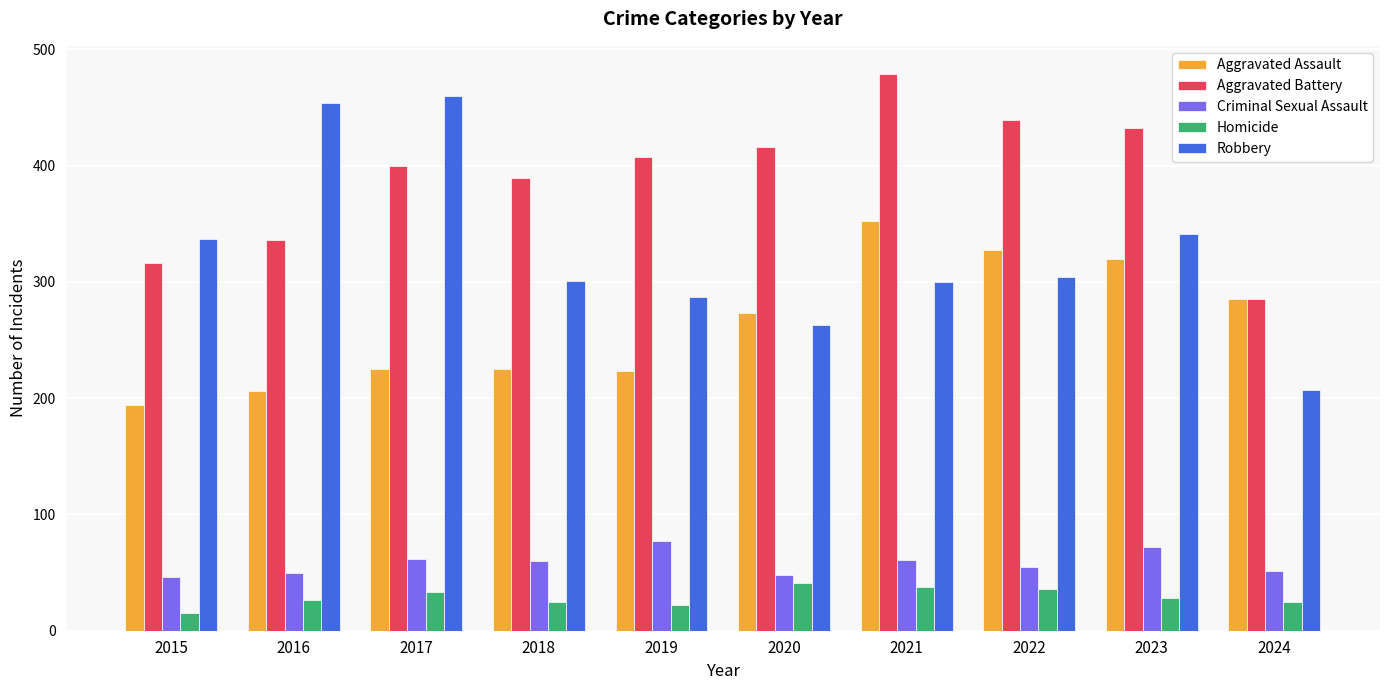

Which series has the largest range (max minus min)?

Robbery